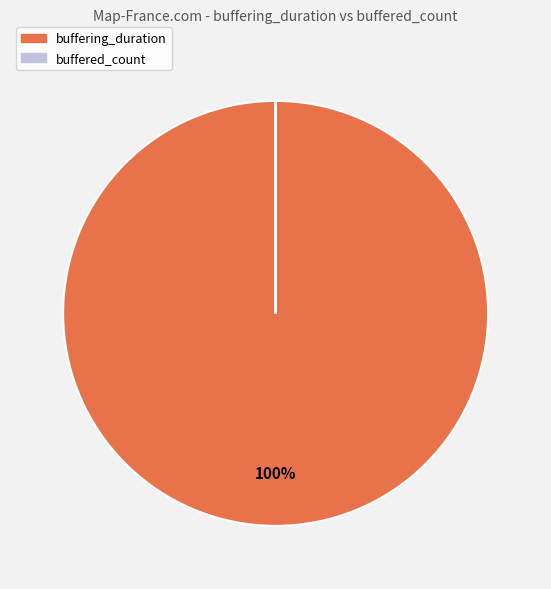

The buffering_duration slice represents 100% of the pie. True or false?

True